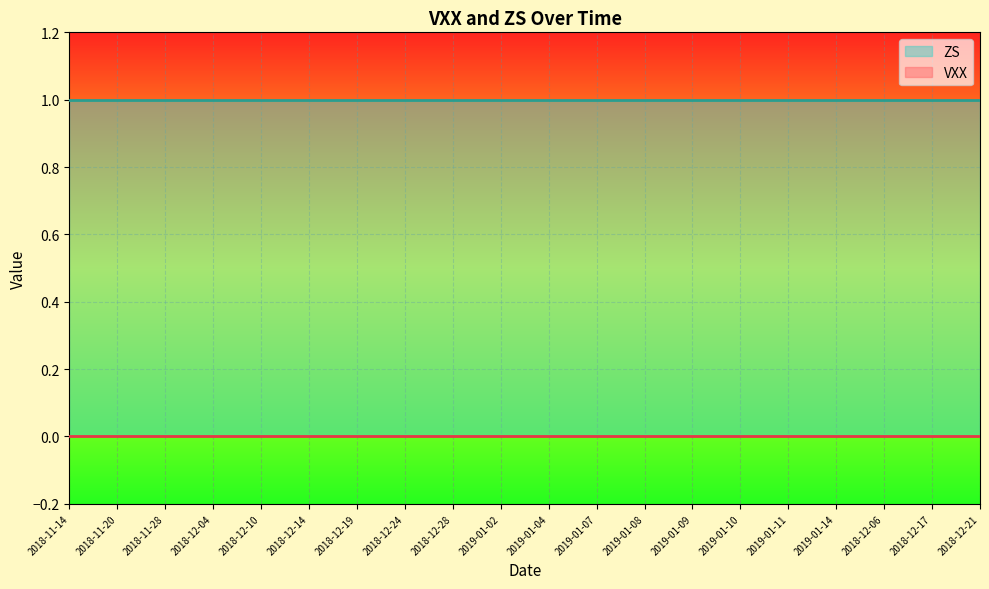

Which series changed the most between 2018-11-28 and 2019-01-11?

VXX